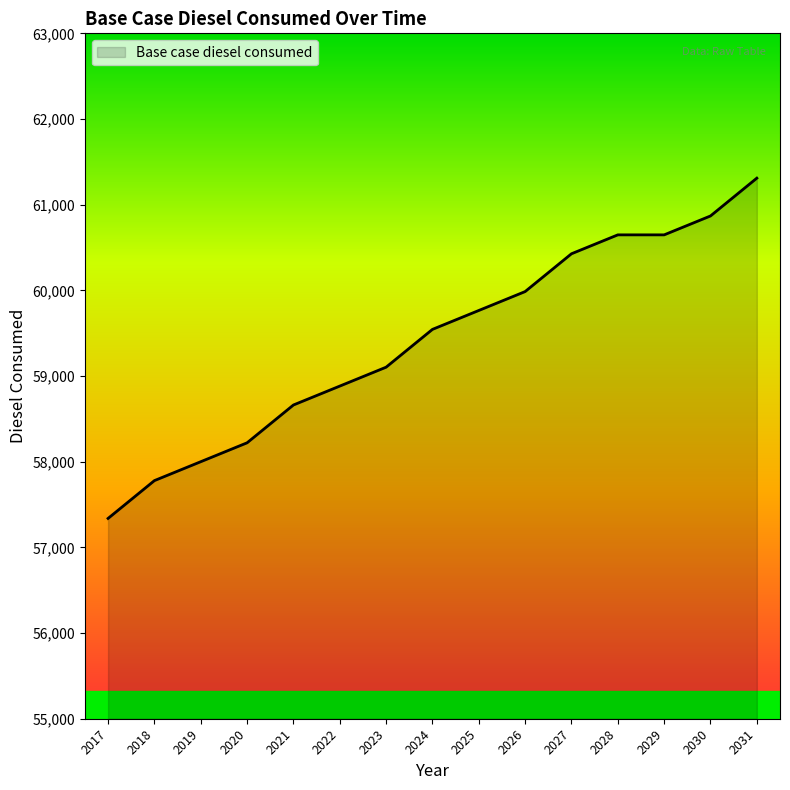

Which has a higher value, 2020 or 2027?

2027